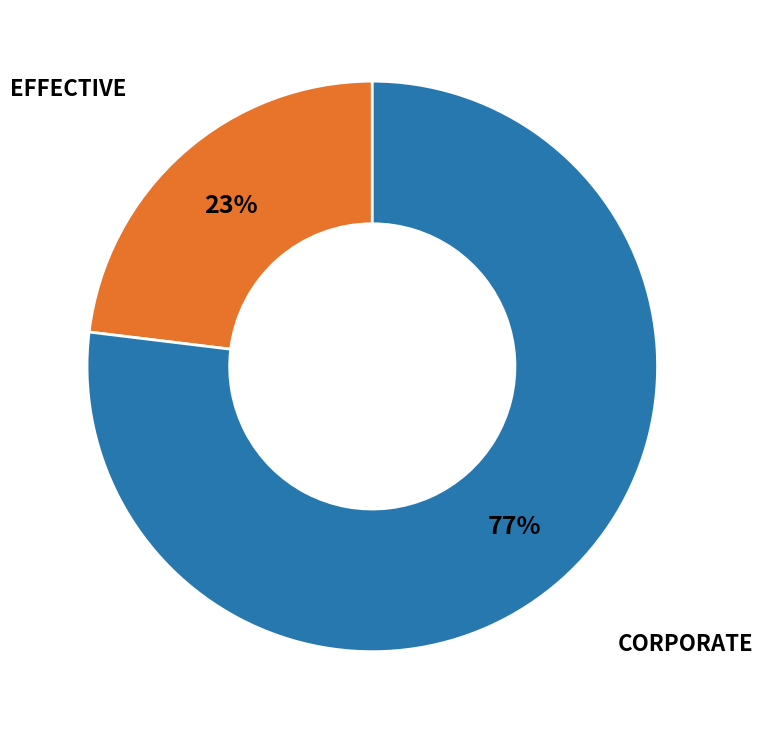

To the nearest percent, what is the average slice percentage?

50%